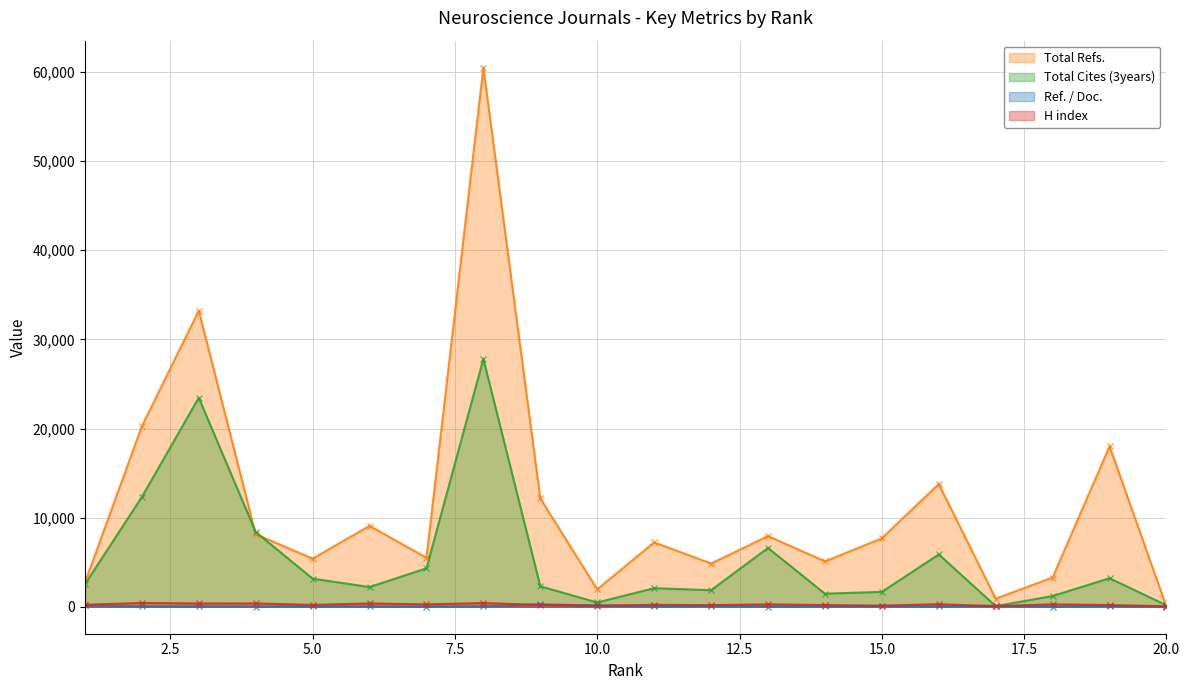

What are all the series names shown in the legend?

Total Refs., Total Cites (3years), Ref. / Doc., H index